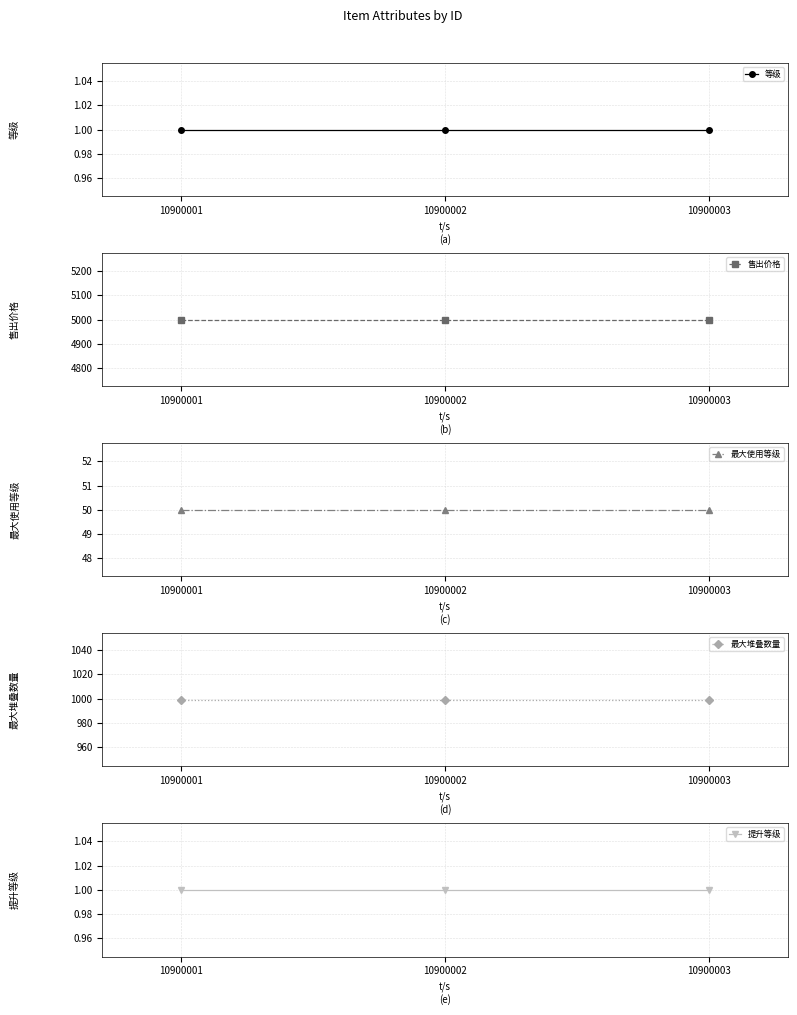

Rank the series at 10900002 from lowest to highest value.

等级, 提升等级, 最大使用等级, 最大堆叠数量, 售出价格